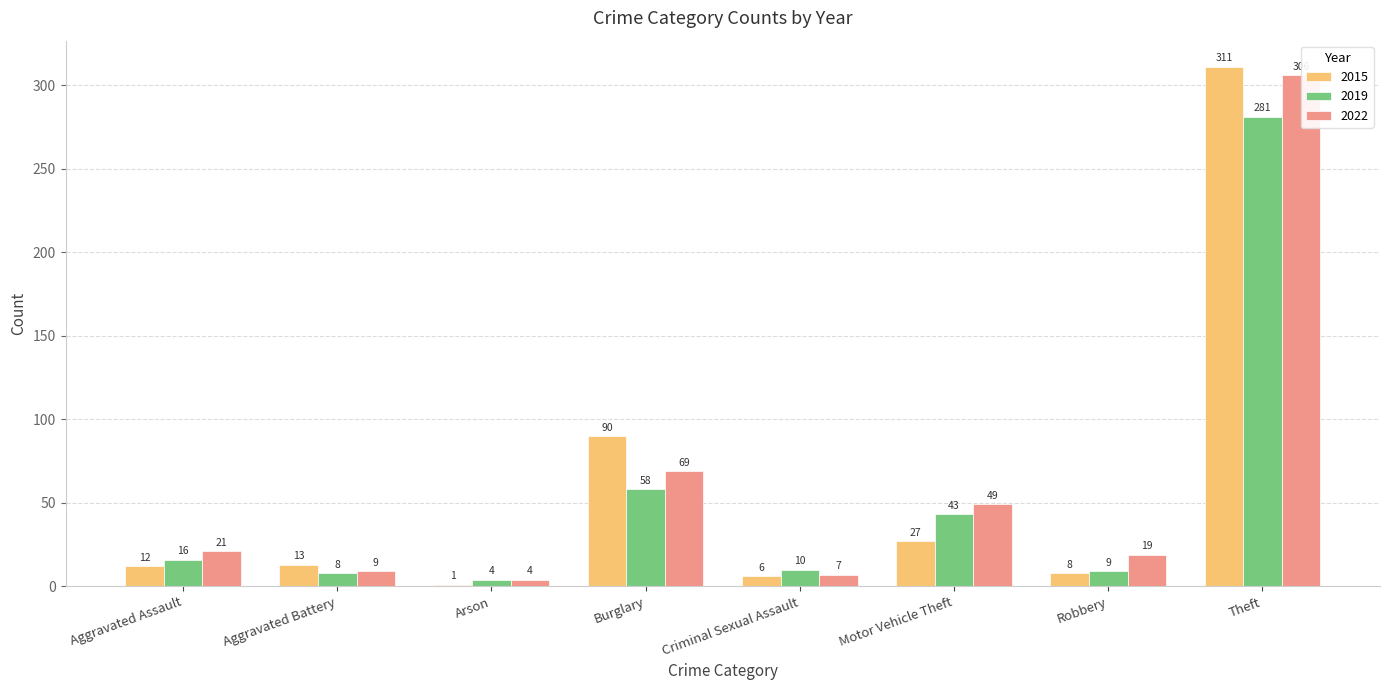

At which label does 2015 reach its minimum?

Arson